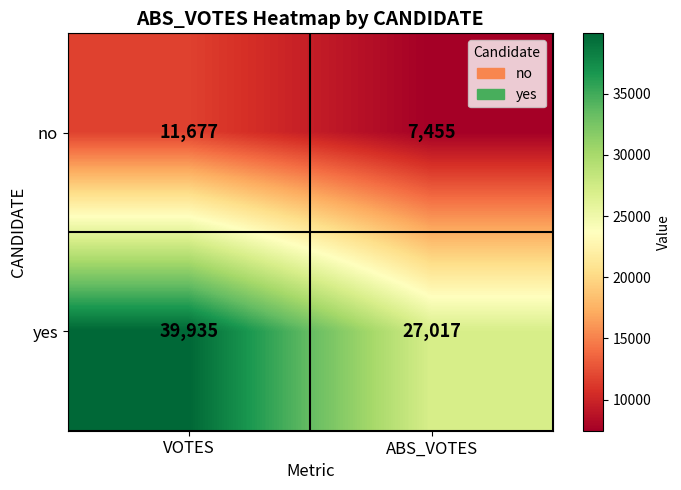

What is the approximate value of no at ABS_VOTES?

7455